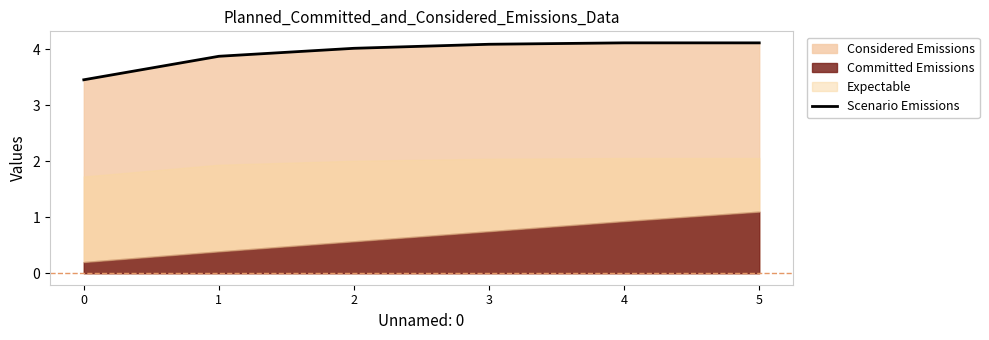

True or false: the data has more than 0 interior local peaks.

True